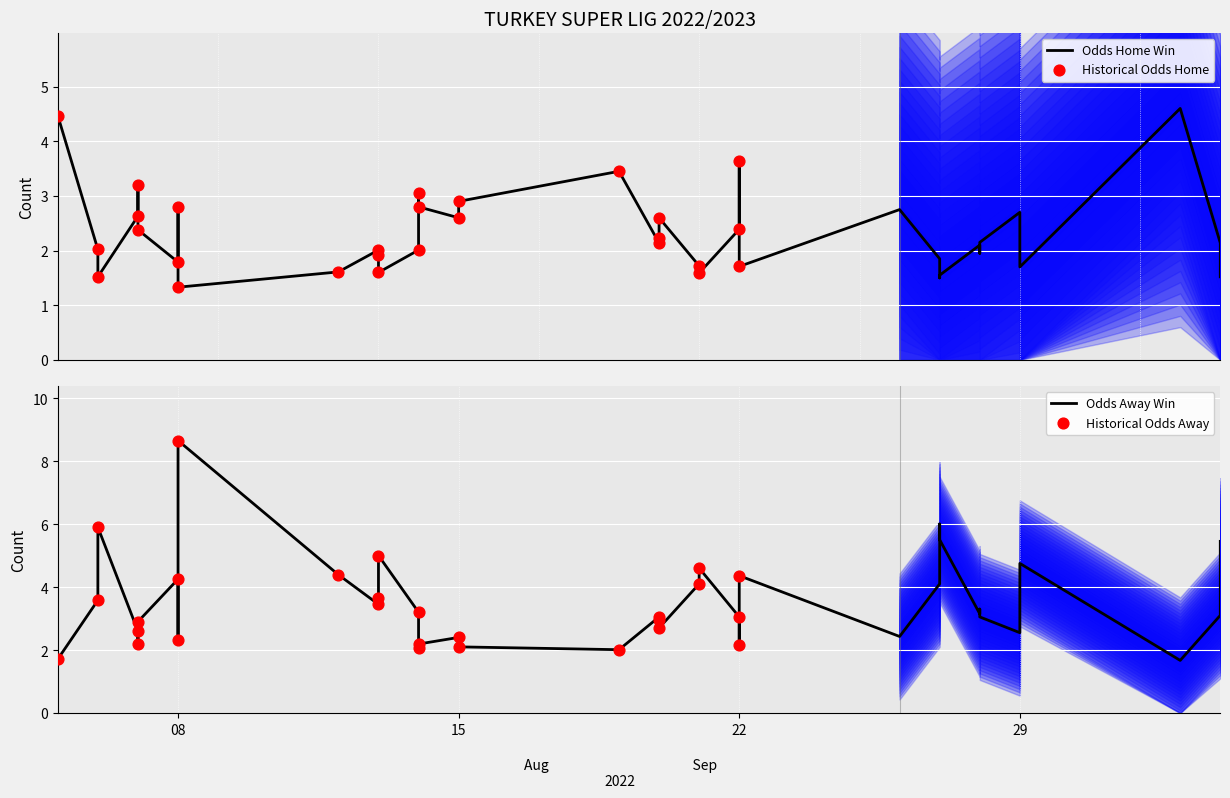

At which category is the sum across all series the highest?

8